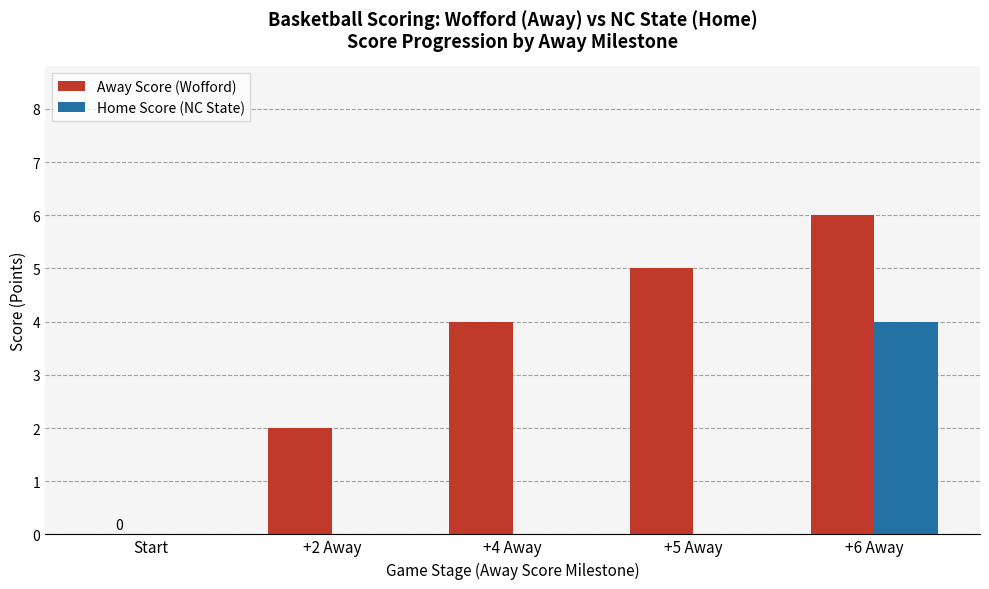

The Home Score (NC State) series shows 4 at +6 Away. True or false?

True